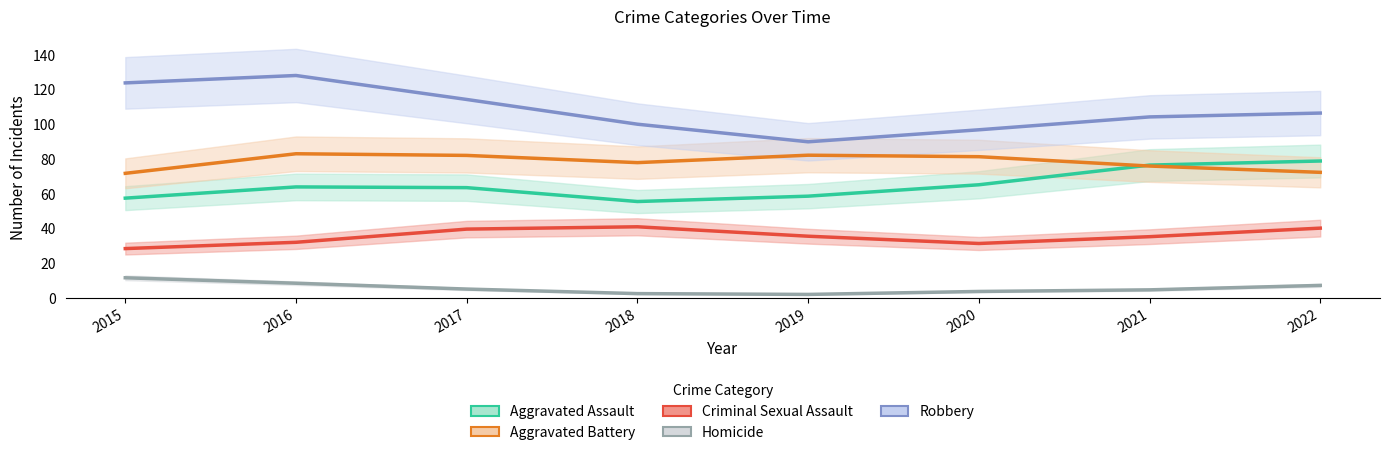

True or false: Homicide and Aggravated Assault intersect in this chart.

False